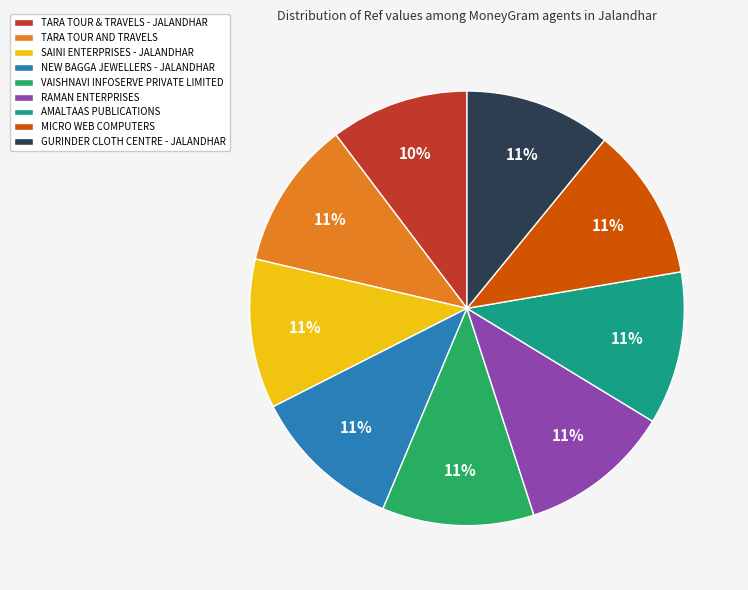

Combined, do AMALTAAS PUBLICATIONS and VAISHNAVI INFOSERVE PRIVATE LIMITED account for over 50%?

No